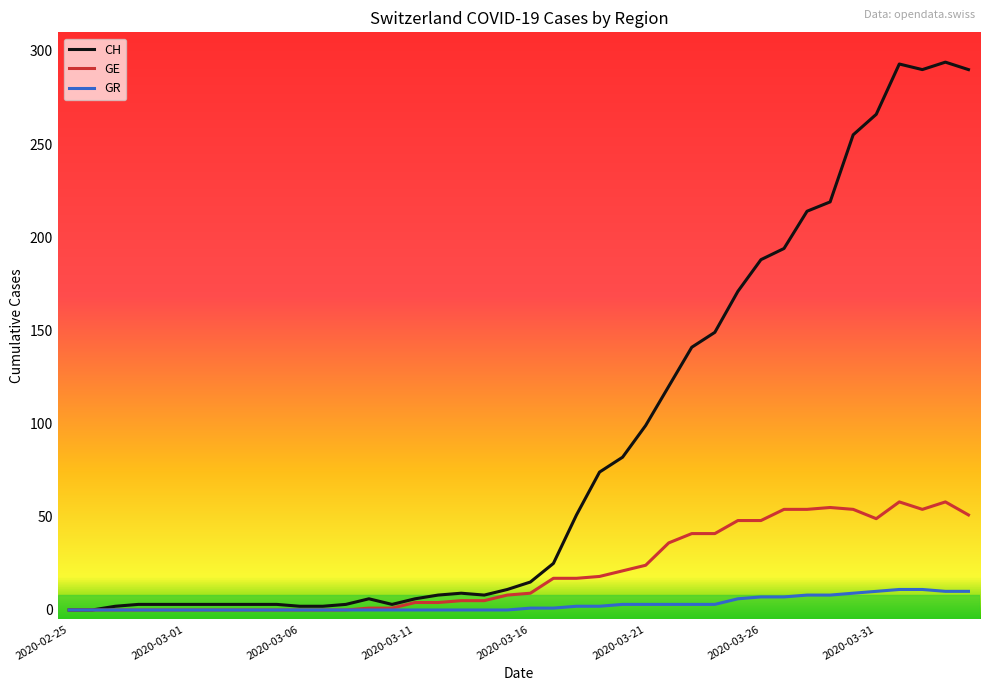

Does the chart display data point markers on the line(s)?

No